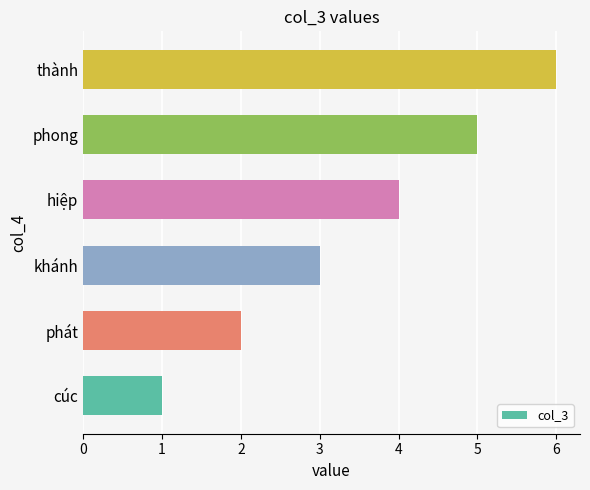

The chart shows a value of 4 at thành. True or false?

False